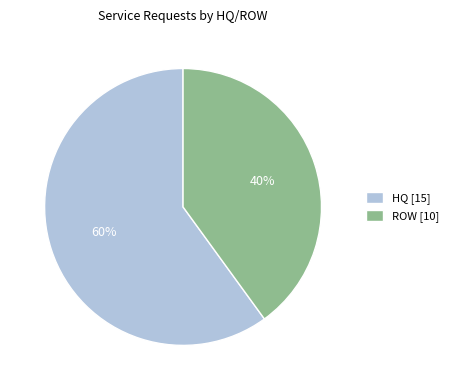

Is it true that ROW is 40% of the pie?

True